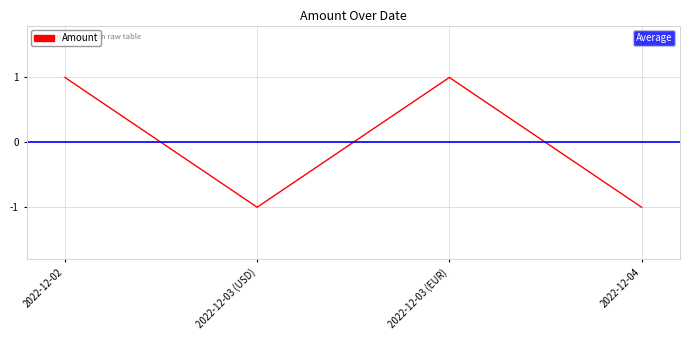

How many lines are shown in the chart?

1